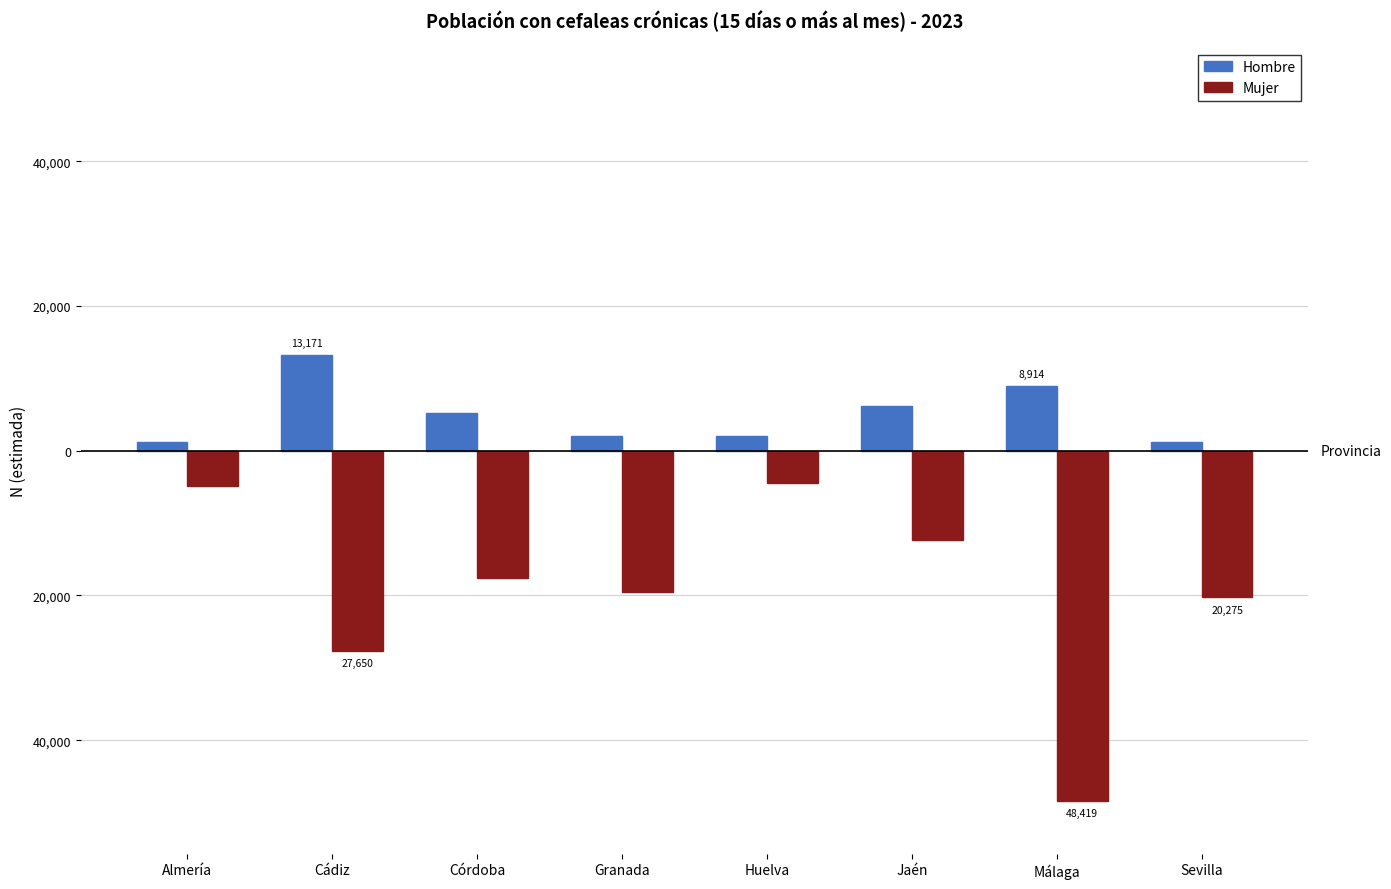

What is the label of the 6th bar from the left?

Jaén